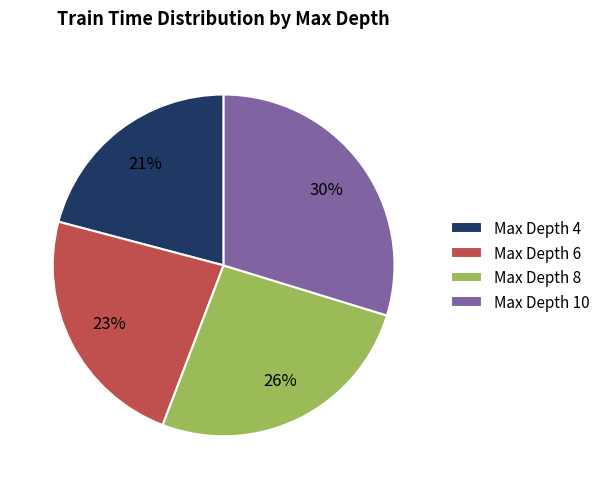

What percentage is the Max Depth 10 slice, to the nearest percent?

30%